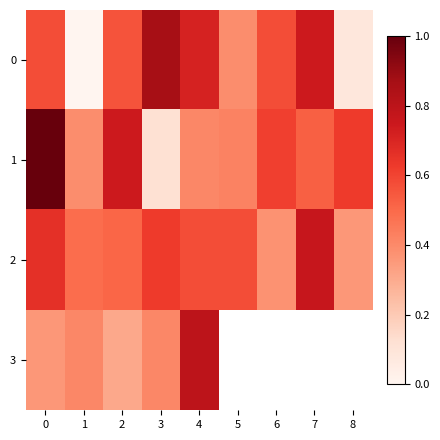

True or false: 1 has a value of 98.0 at 1.

False